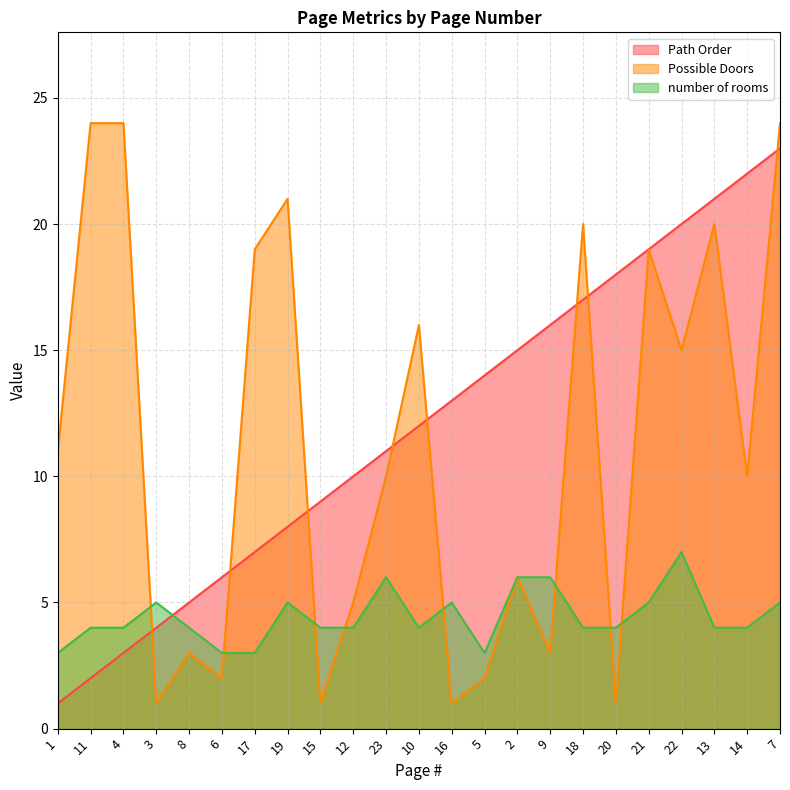

How many values in the Possible Doors series are below 10?

10